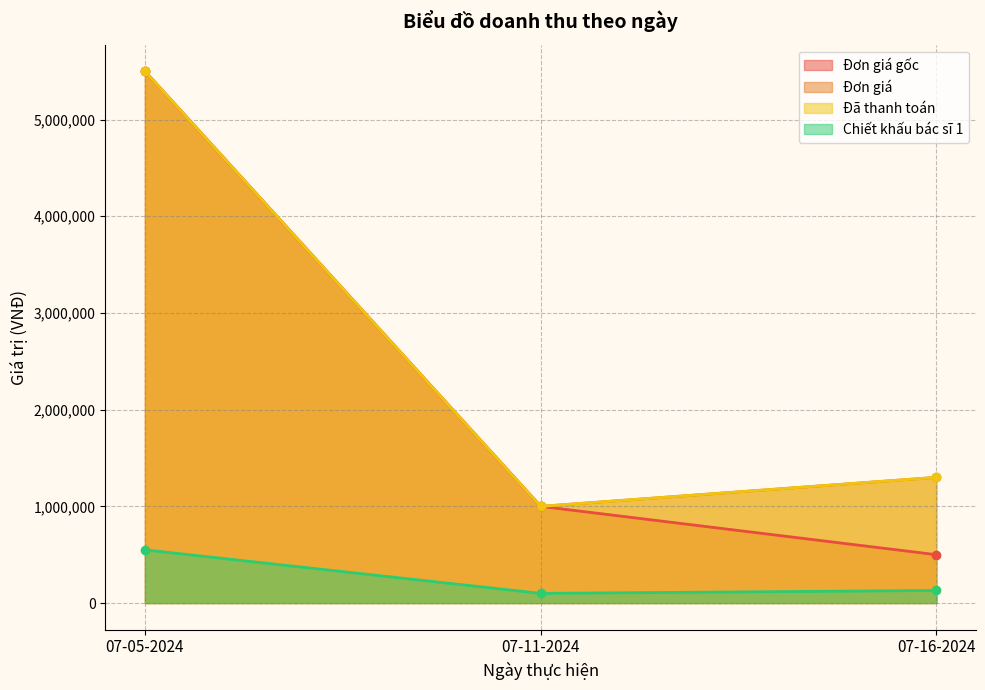

Rank the series at 07-16-2024 from lowest to highest value.

Chiết khấu bác sĩ 1, Đơn giá gốc, Đơn giá, Đã thanh toán